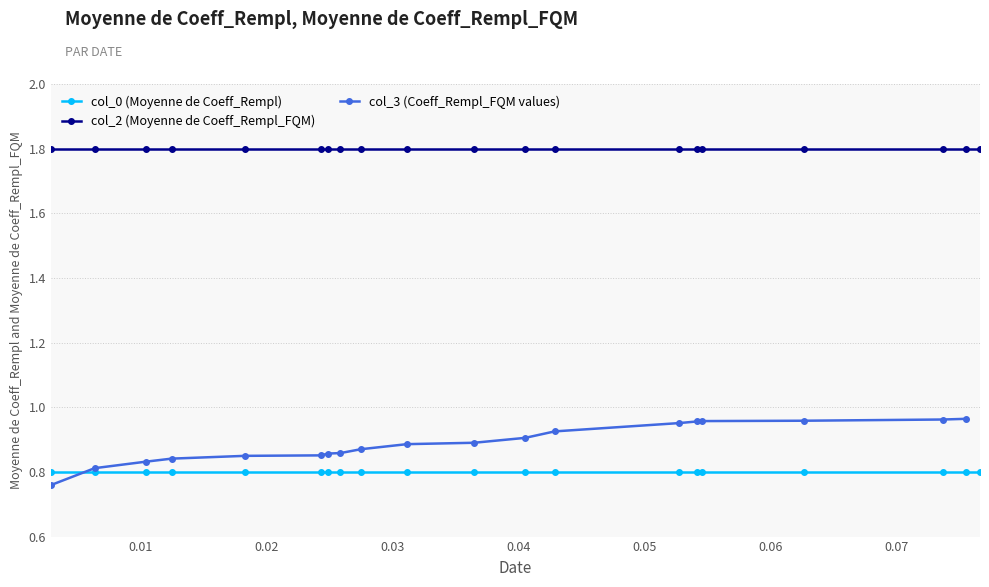

True or false: col_0 (Moyenne de Coeff_Rempl) and col_2 (Moyenne de Coeff_Rempl_FQM) intersect in this chart.

False